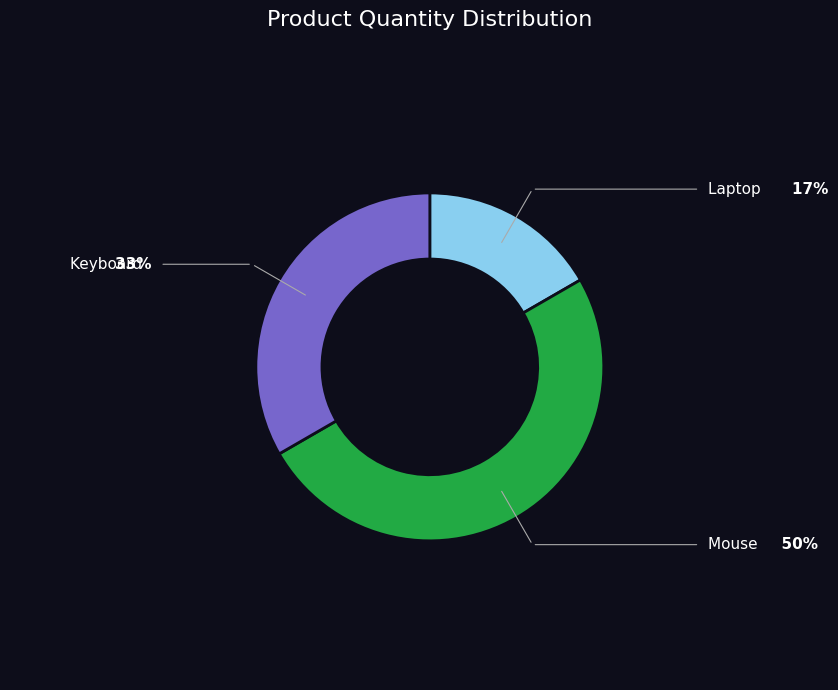

Which slice is the largest?

Mouse